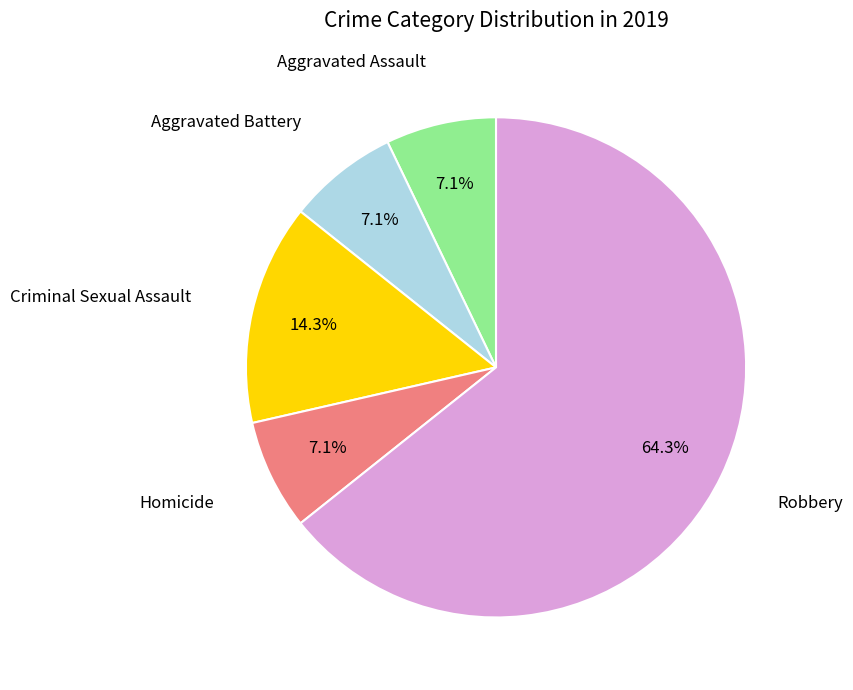

Does any single category account for the majority?

Yes